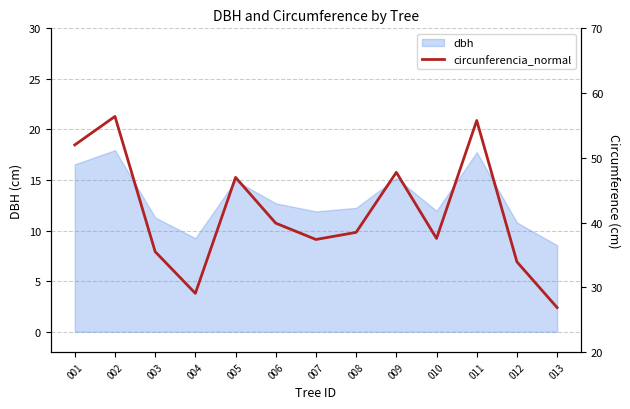

True or false: dbh has a value of 6.4 at 008.

False